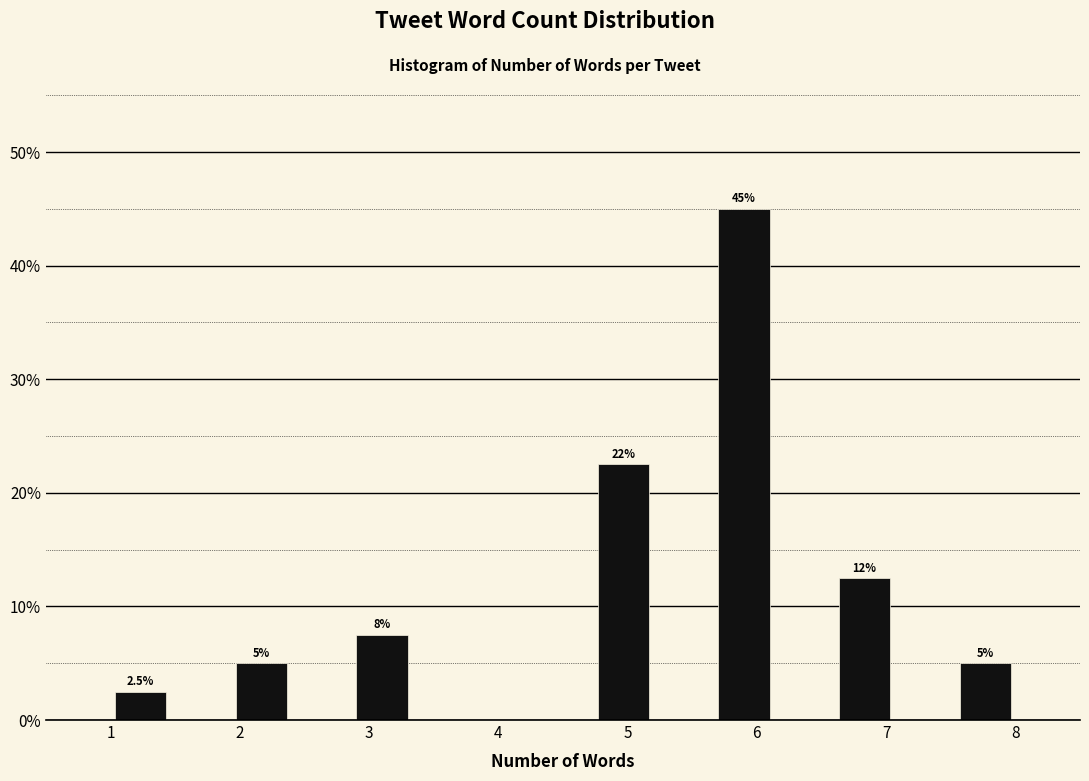

Over which range of the x-axis is the bar tallest?

5.7 to 6.1